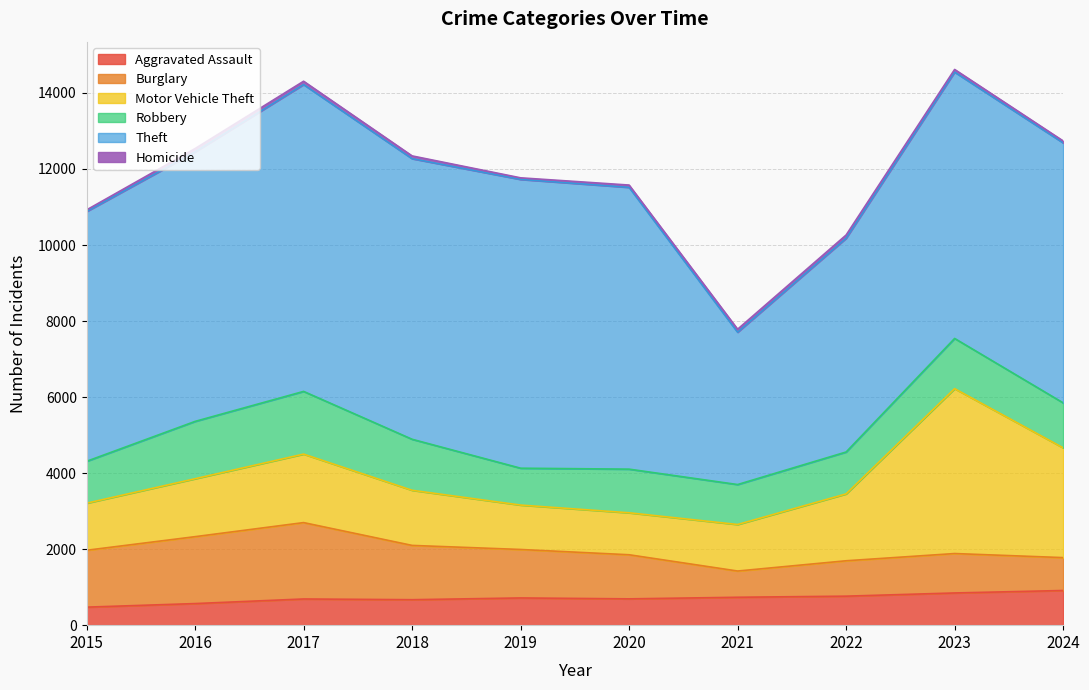

What value does the Motor Vehicle Theft series have at 2021, to the nearest 100?

1200